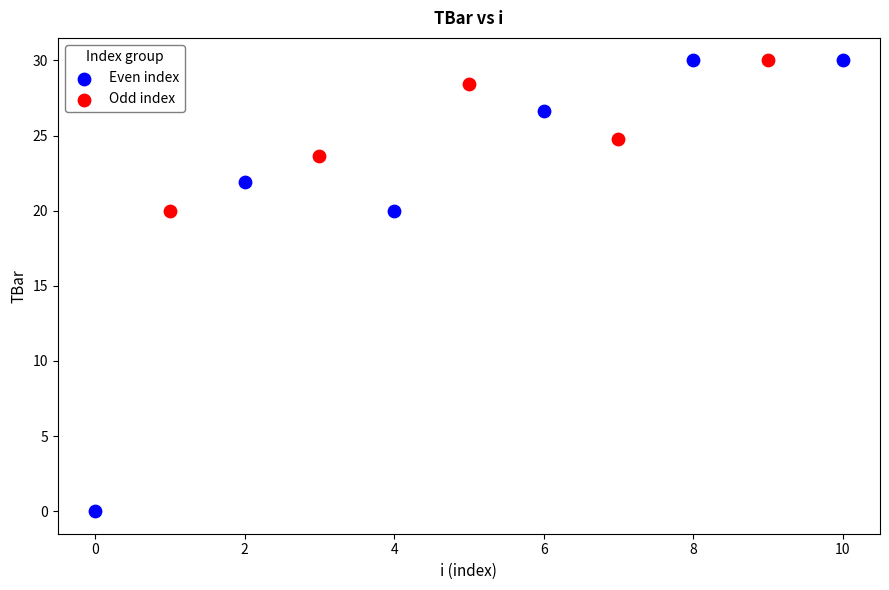

Which series contains the lowest Y value?

Even index